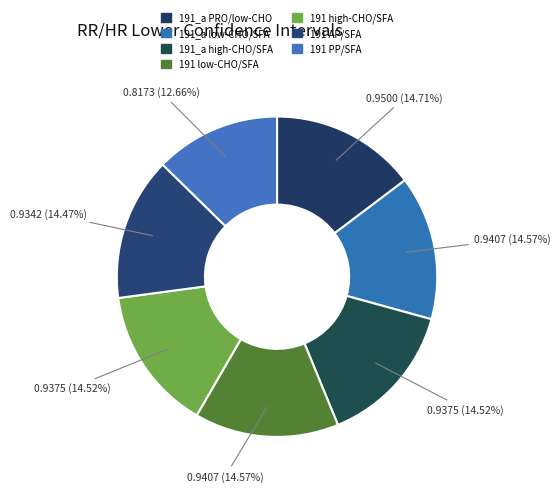

Which slice is the largest?

191_a PRO/low-CHO